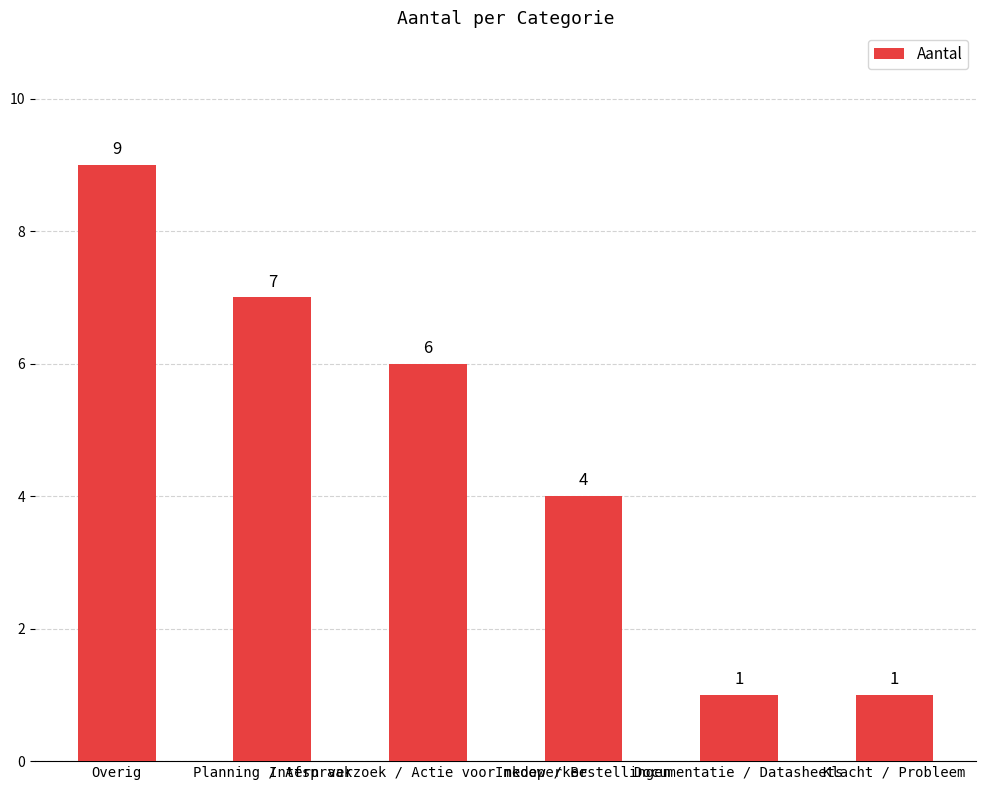

Which has a higher value, Planning / Afspraak or Klacht / Probleem?

Planning / Afspraak